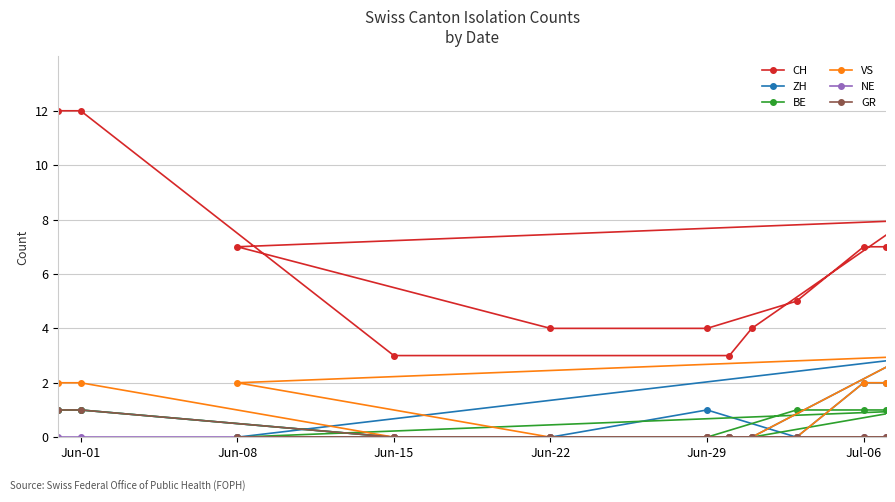

What is the total value across all series at Jun-22?

4